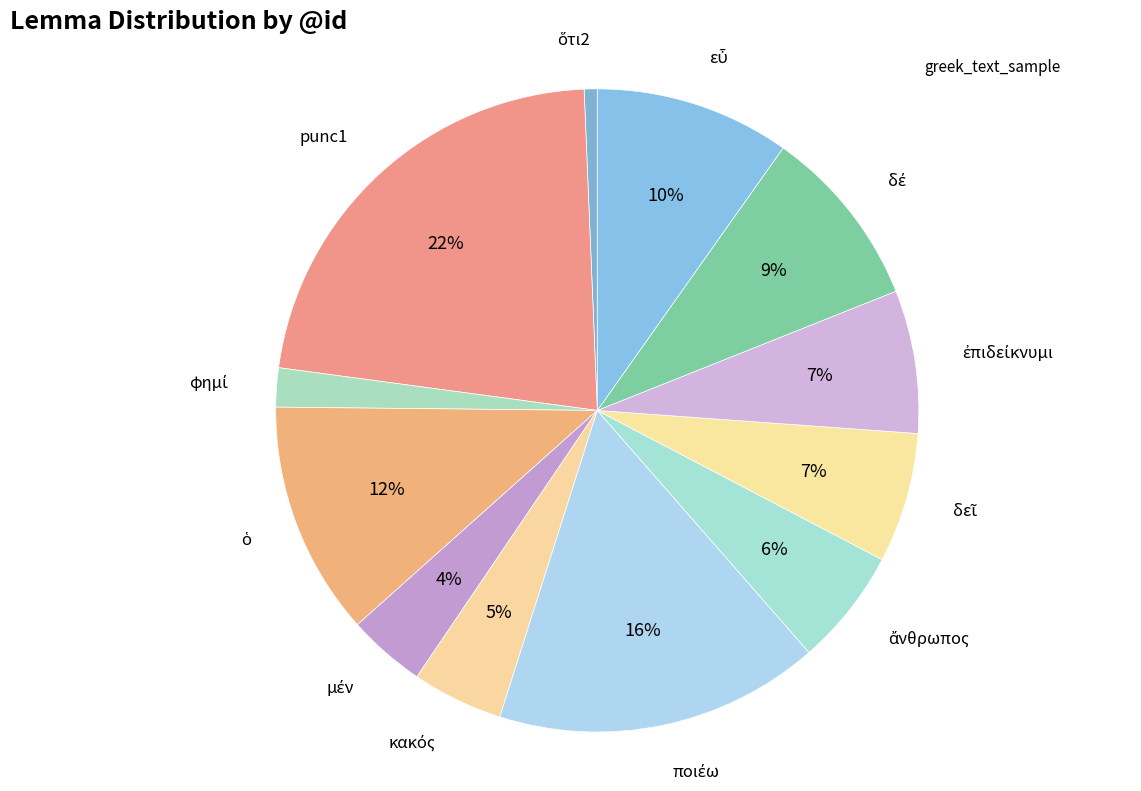

How many segments does this pie chart have?

12